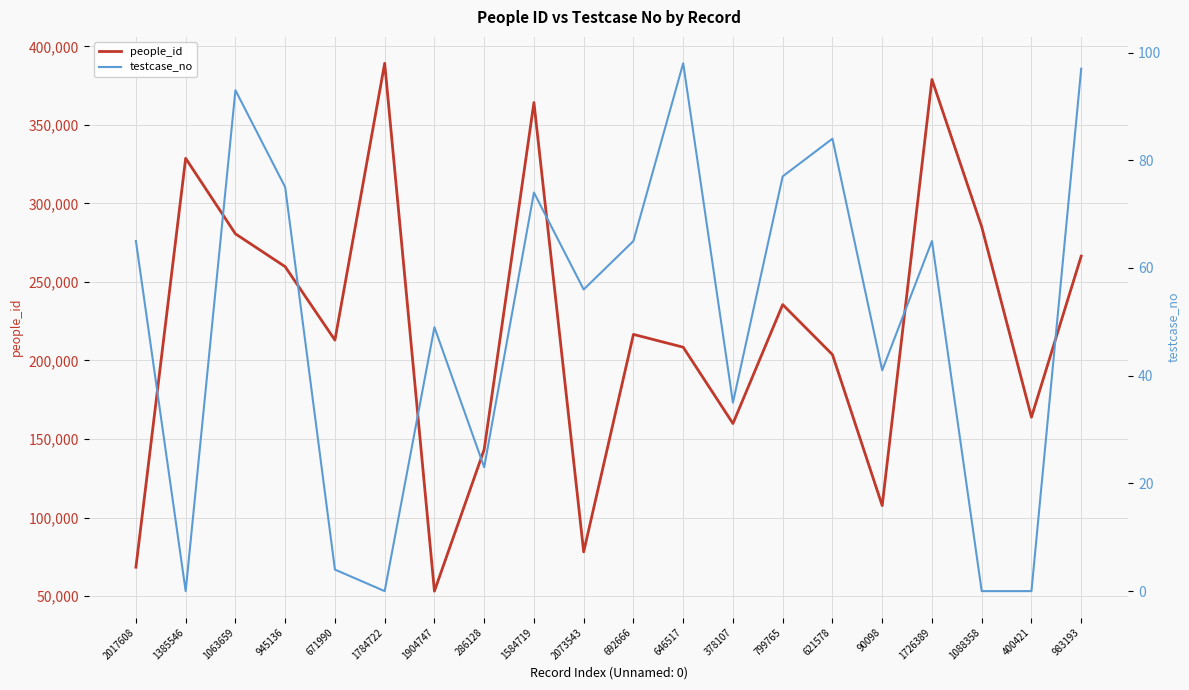

True or false: people_id has a value of 17731 at 1904747.

False